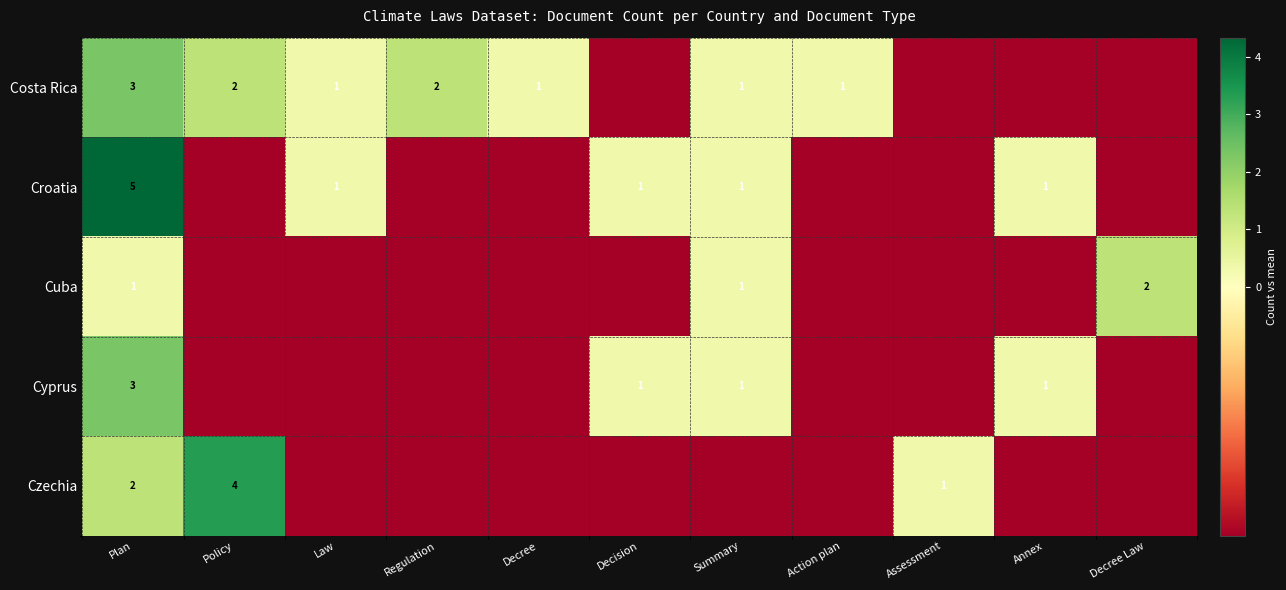

What is the spread (max minus min) of values at Policy?

4.0